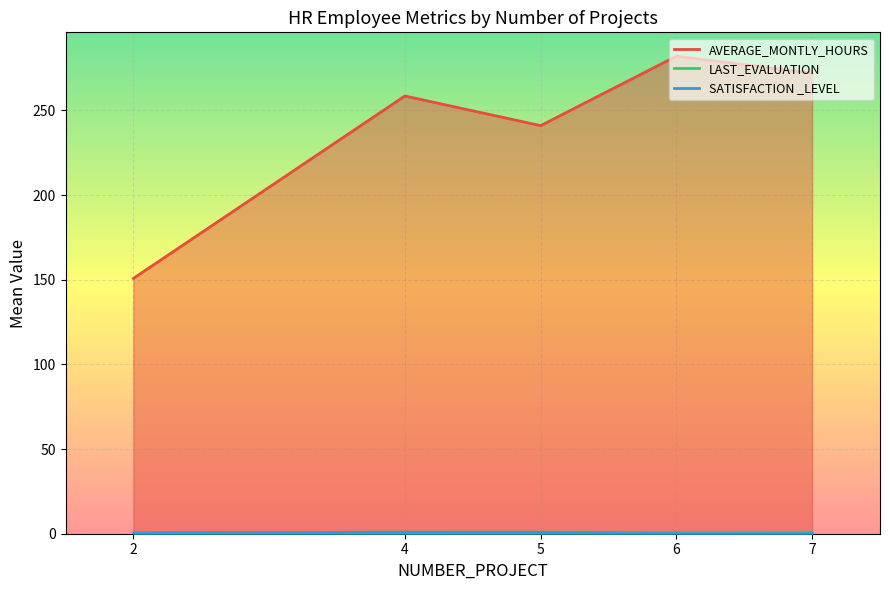

True or false: SATISFACTION _LEVEL and AVERAGE_MONTLY_HOURS cross at least once.

False